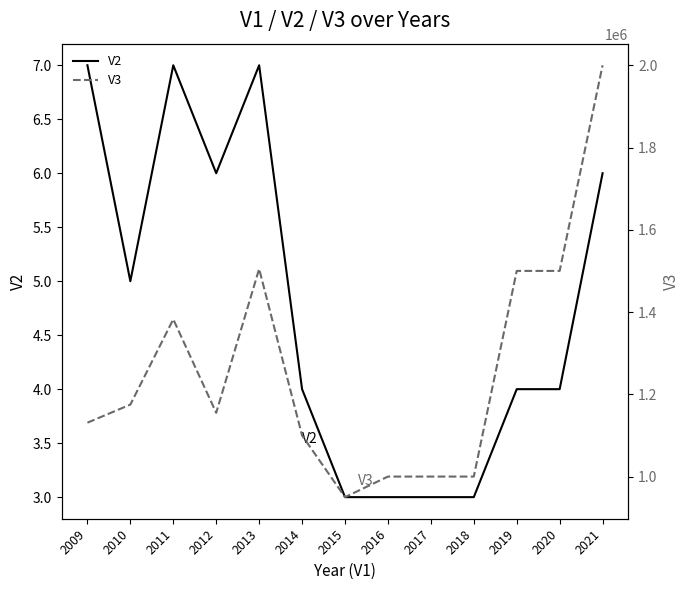

How many lines are shown in the chart?

2